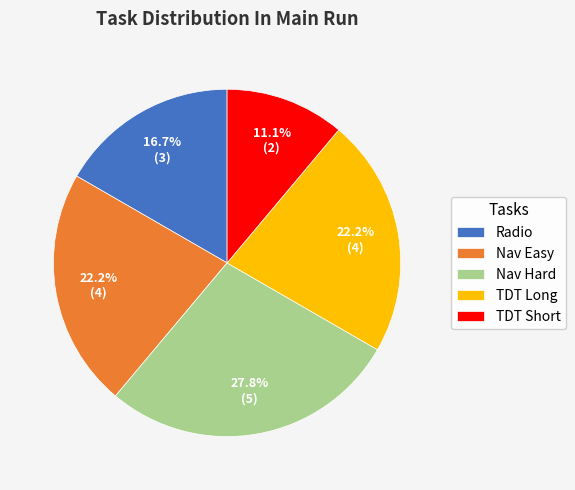

To the nearest percent, what percentage of the pie is Radio?

17%